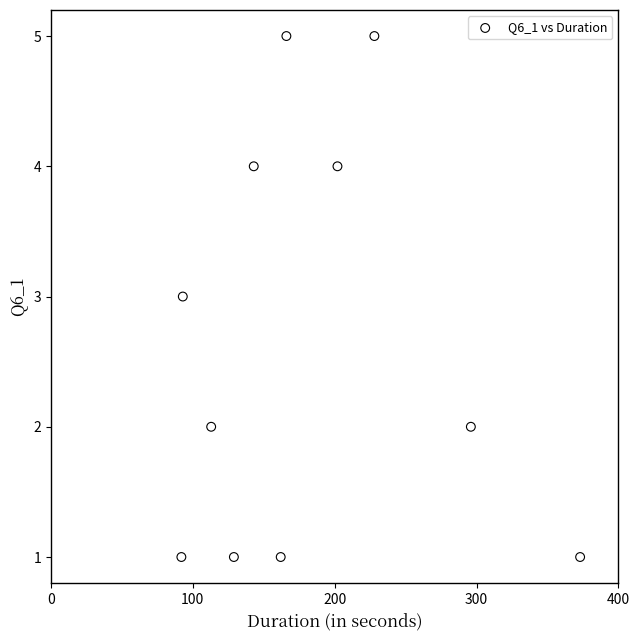

What is the range of X values (max minus min)?

281